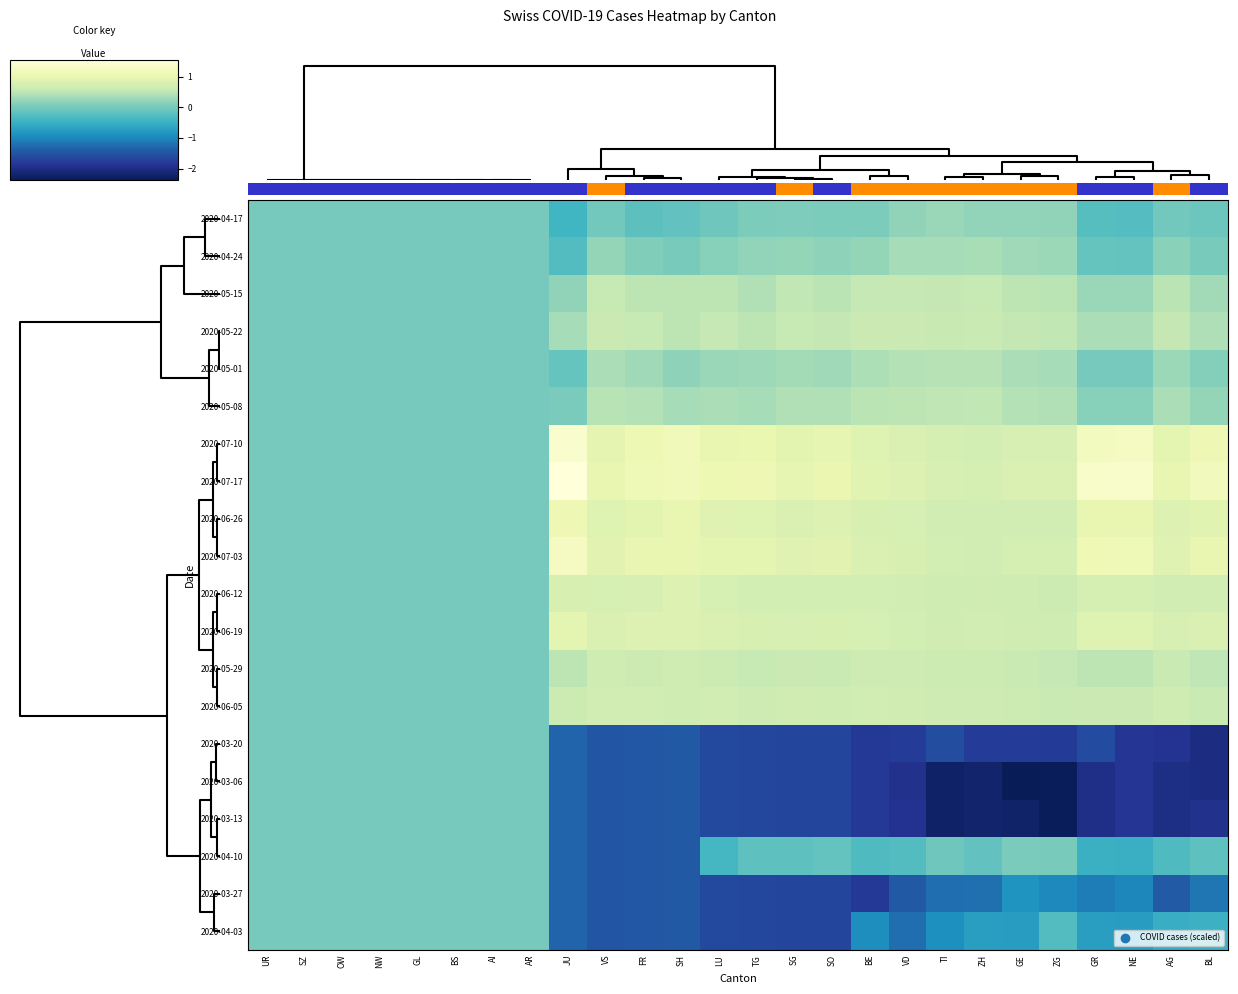

How many values in 2020-05-22 are above zero?

18